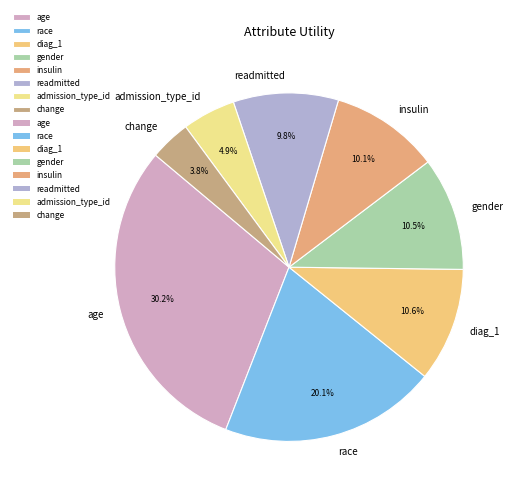

Which has a higher value, admission_type_id or race?

race